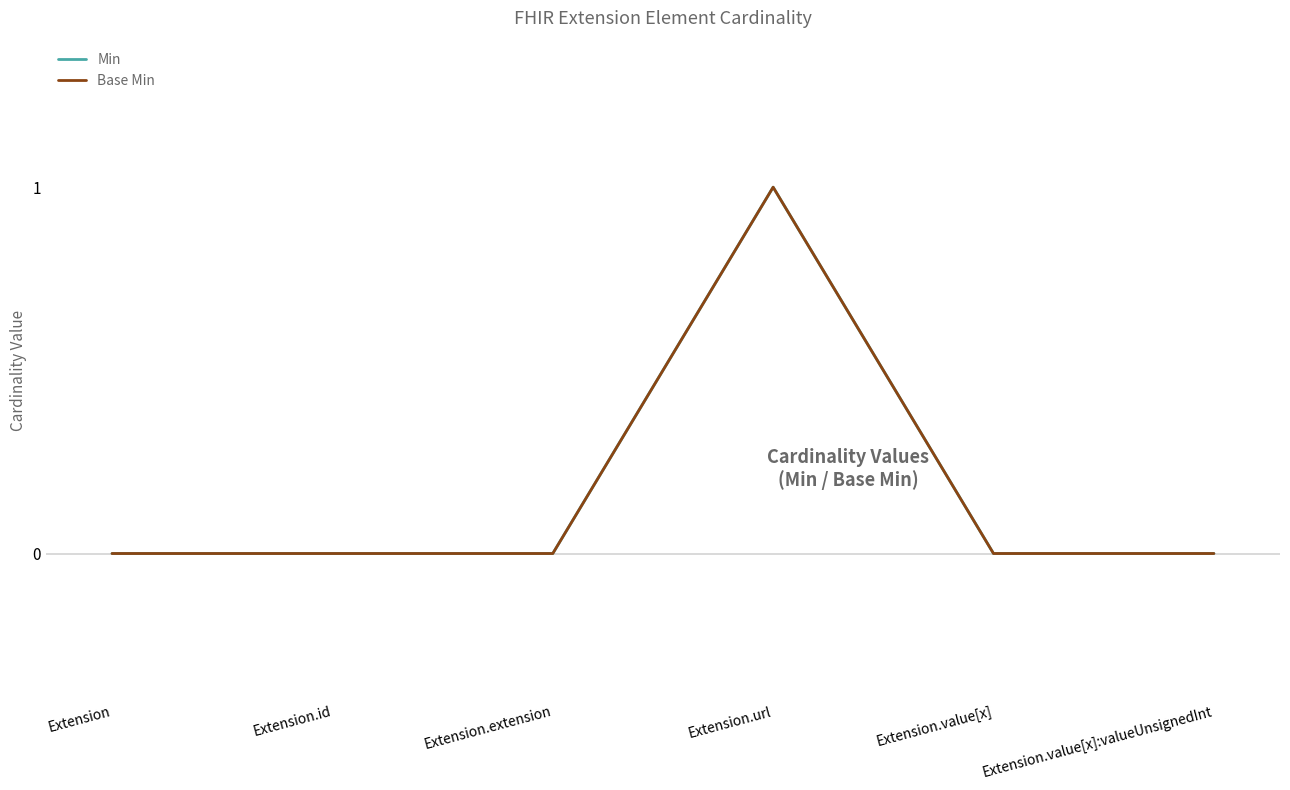

Is this an area chart (filled region under the line)?

No